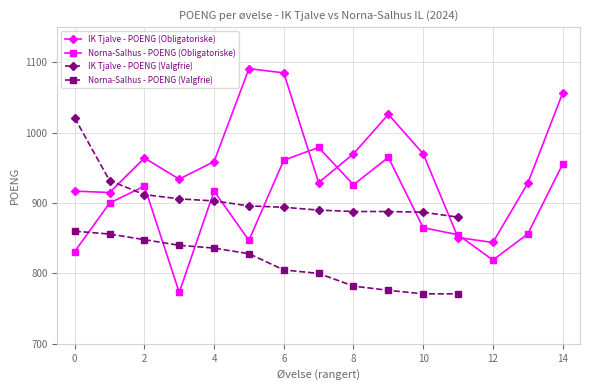

What is the maximum value for Norna-Salhus - POENG (Obligatoriske)?

979